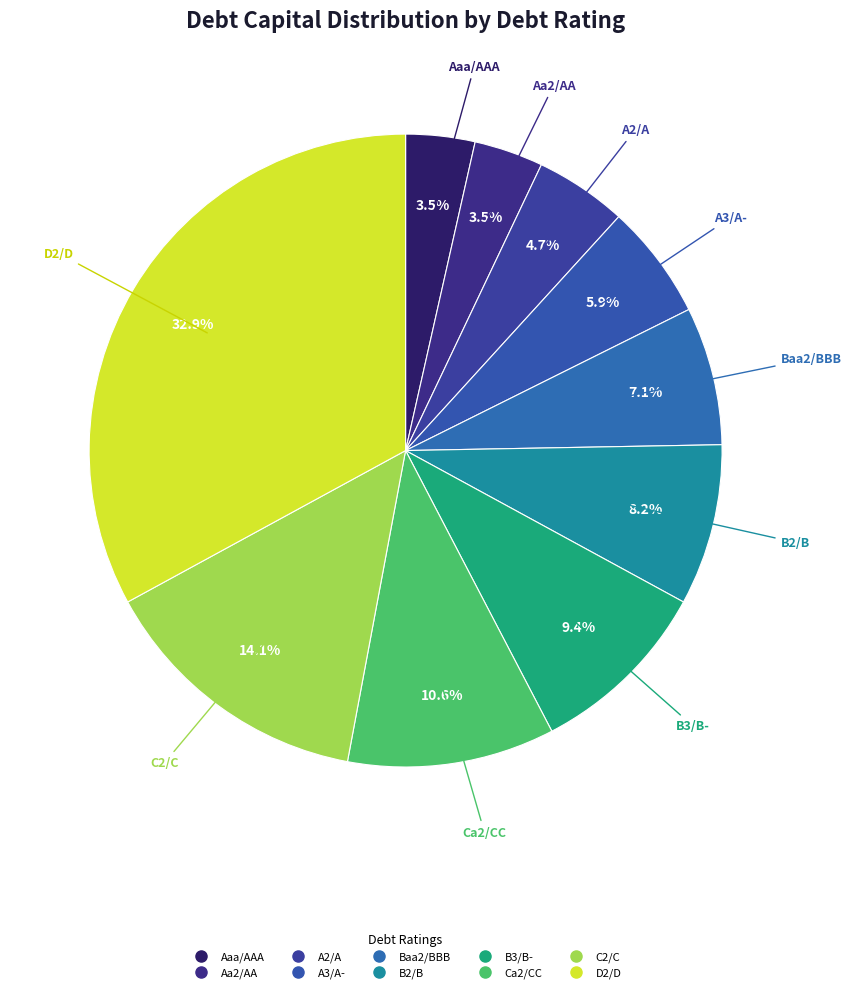

How many slices are in this pie chart?

10